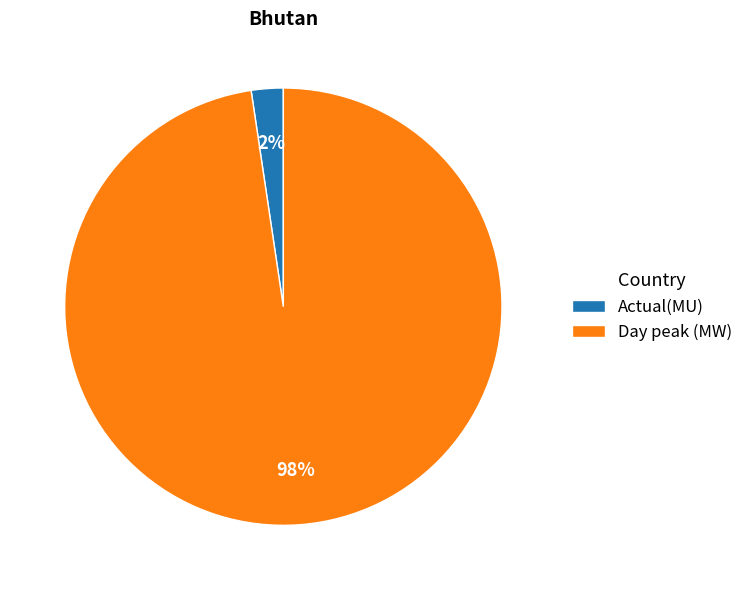

Does Actual(MU) represent more than half of the total?

No